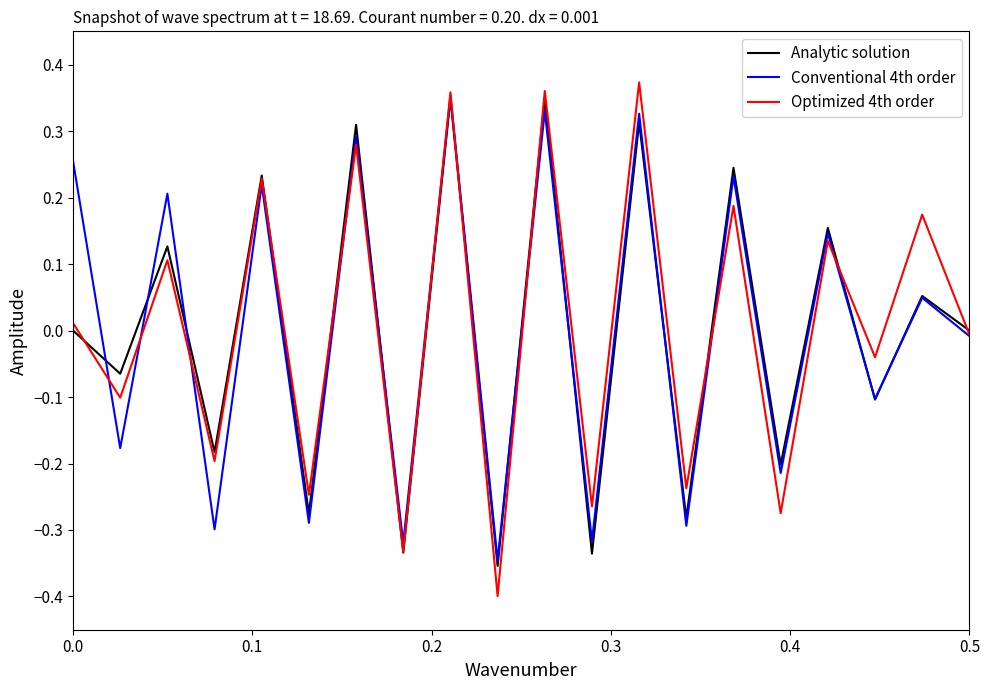

True or false: Optimized 4th order has more than 1 points higher than both neighbors.

True